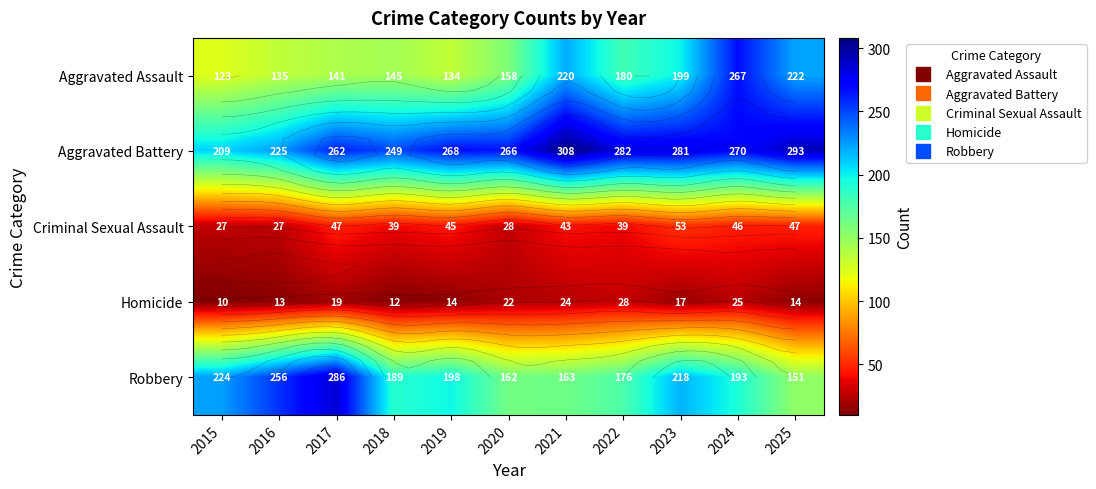

True or false: Robbery has a value of 126 at 2015.

False